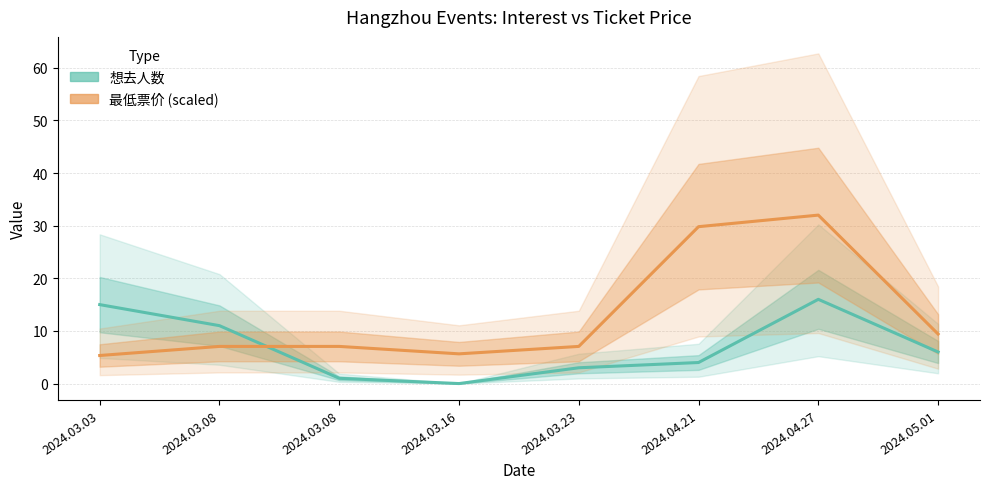

What value does the 最低票价 (scaled) series have at 2024.03.08?

7.1